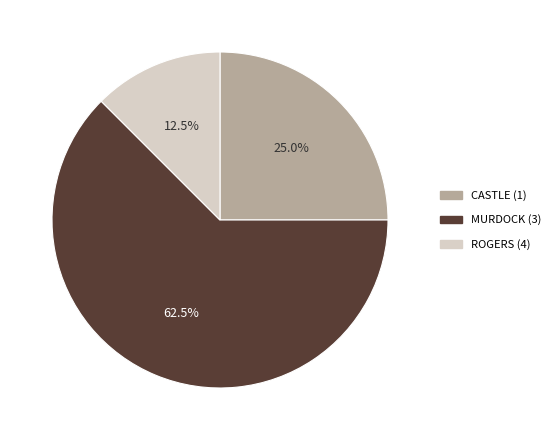

Which category has the biggest portion of the pie?

MURDOCK (3)